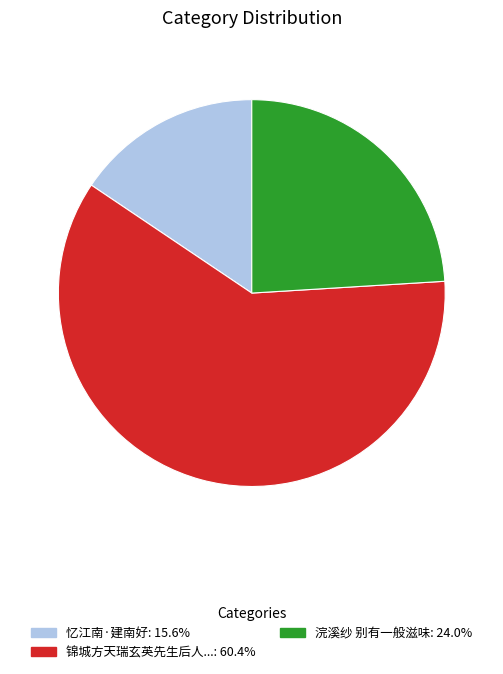

Is there a majority slice in this chart?

Yes